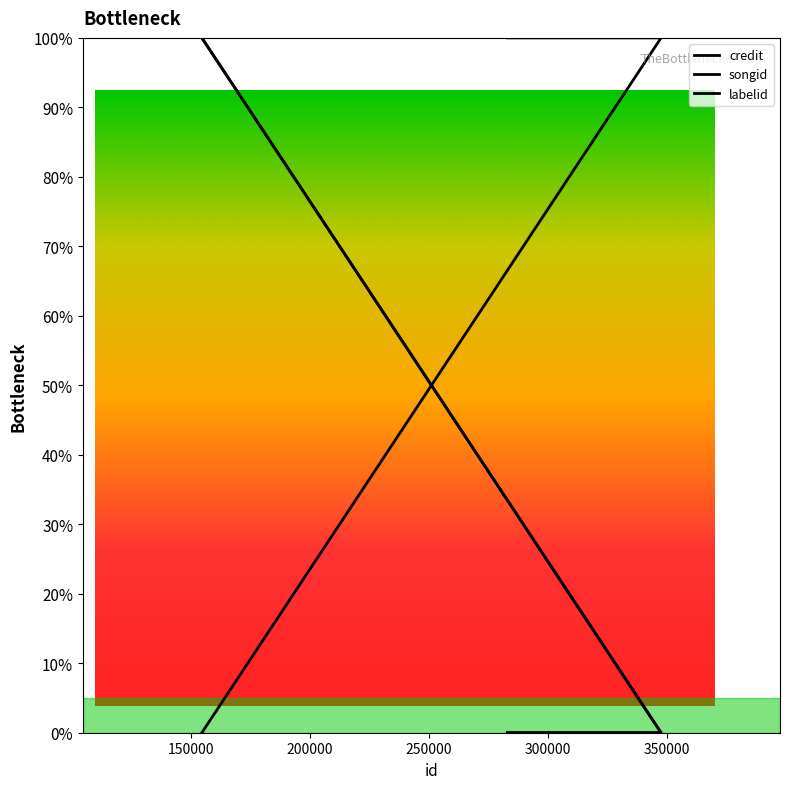

Where is labelid nearest to the value 49?

154511